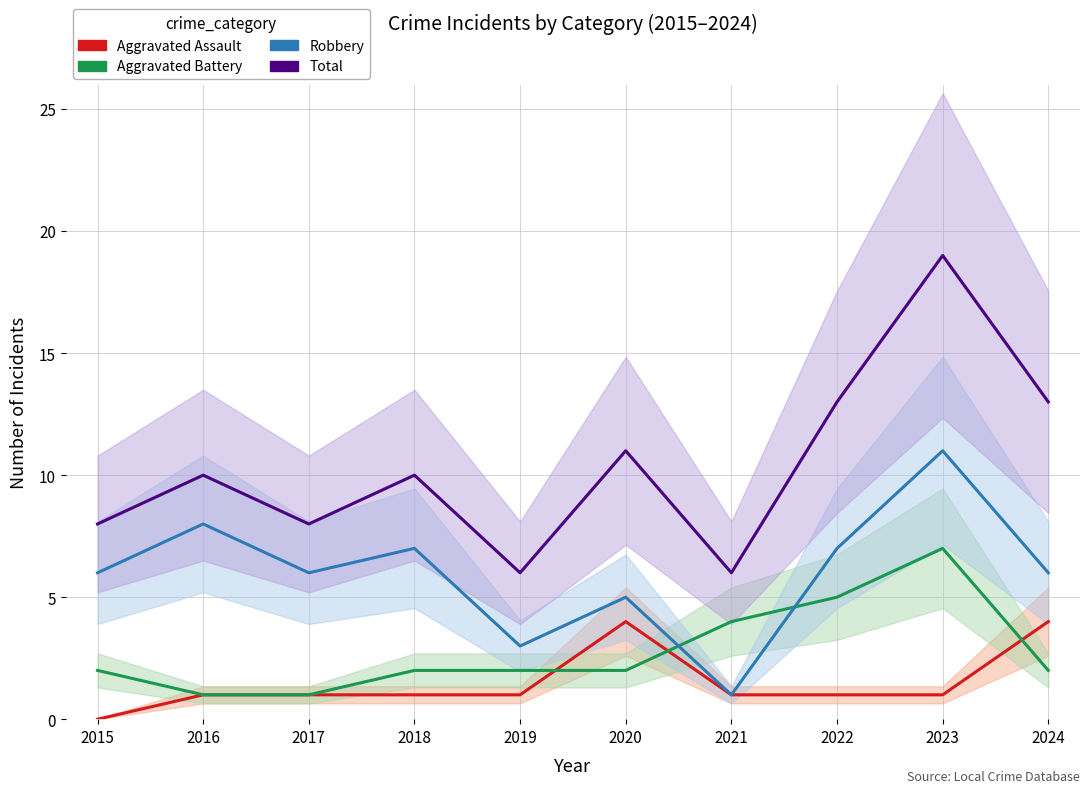

True or false: Aggravated Battery has a value of 5 at 2022.

True